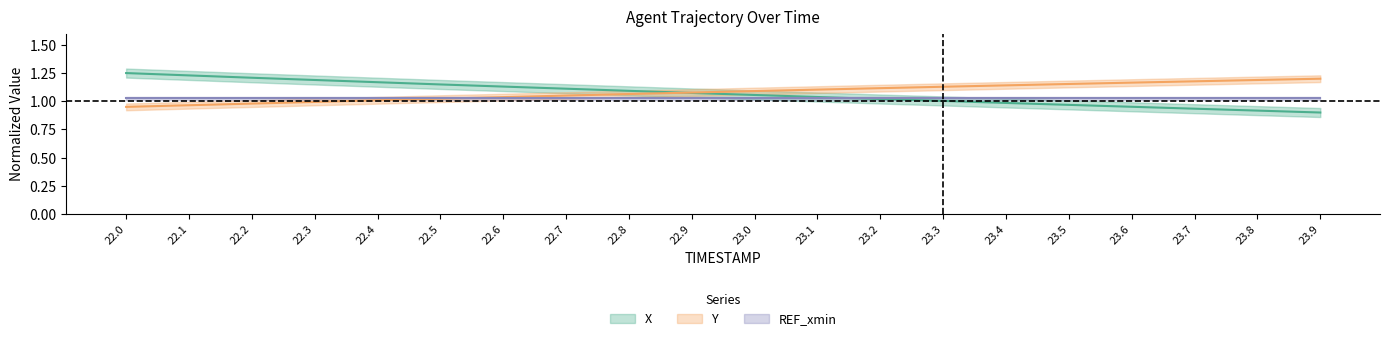

What is the value of the Y point at the 17th from the left?

1.2